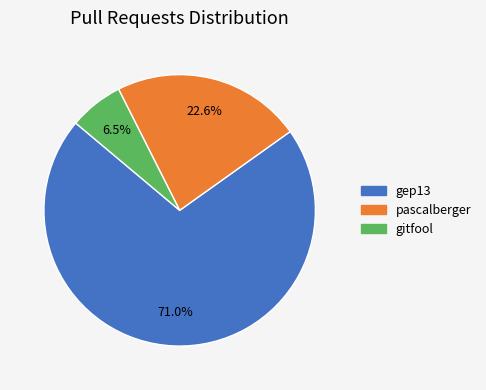

Count the number of slices in the pie.

3